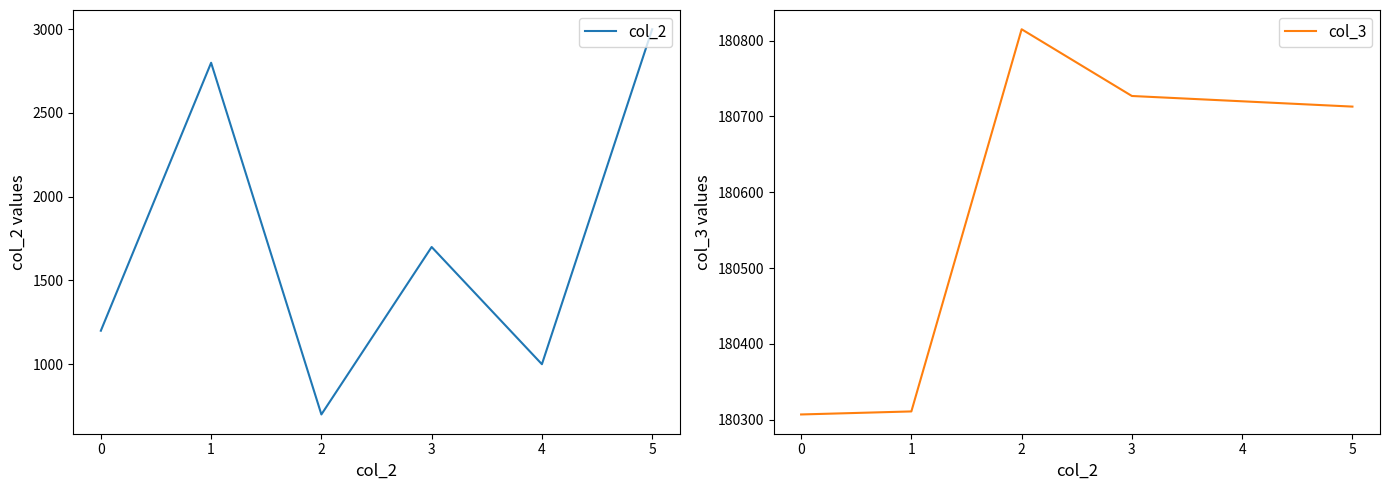

What is the sum of all col_3 values?

1083593